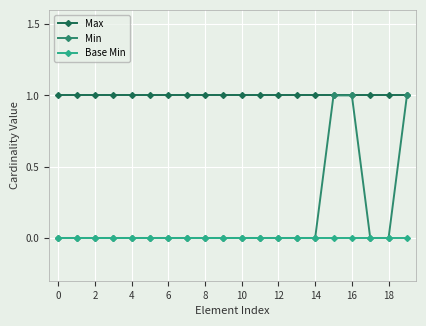

Which series has the largest range (max minus min)?

Min